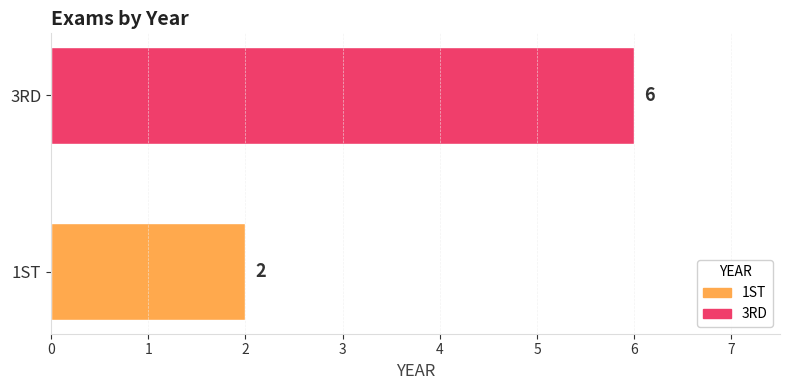

List the labels in order of value, smallest first.

1ST, 3RD